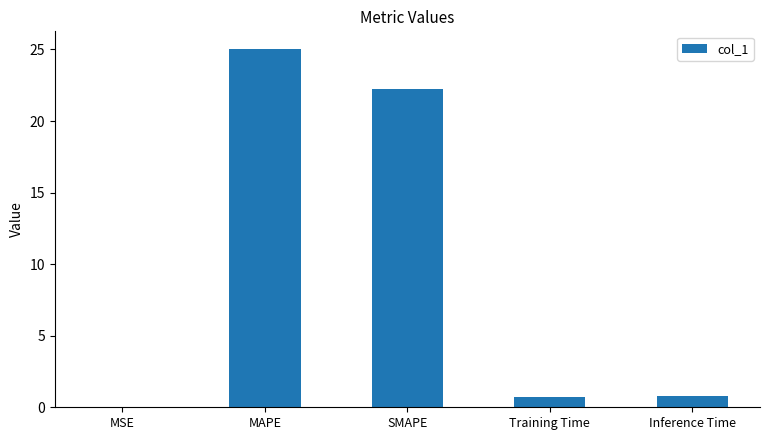

The value at Training Time is 0.7. True or false?

True